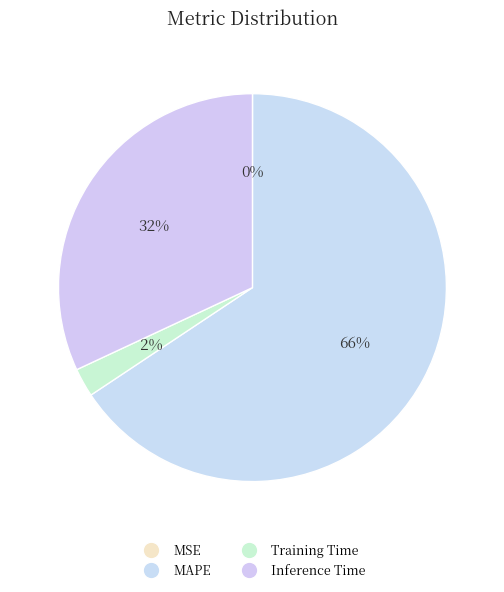

Which category has the smallest portion of the pie?

MSE